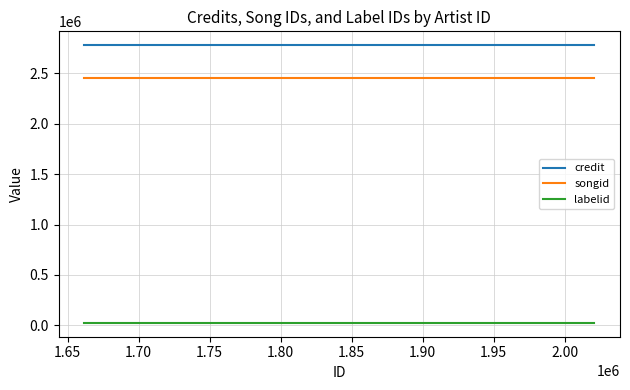

True or false: songid and labelid cross at least once.

False